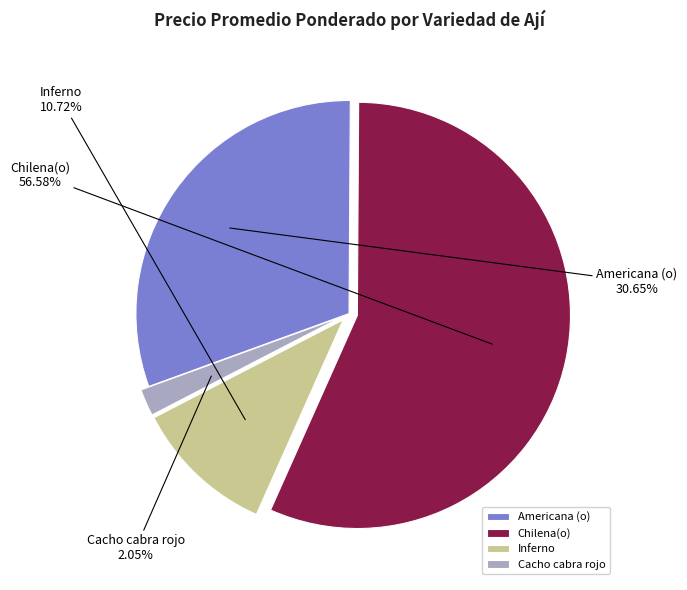

Combined, do Americana (o) and Inferno account for over 50%?

No